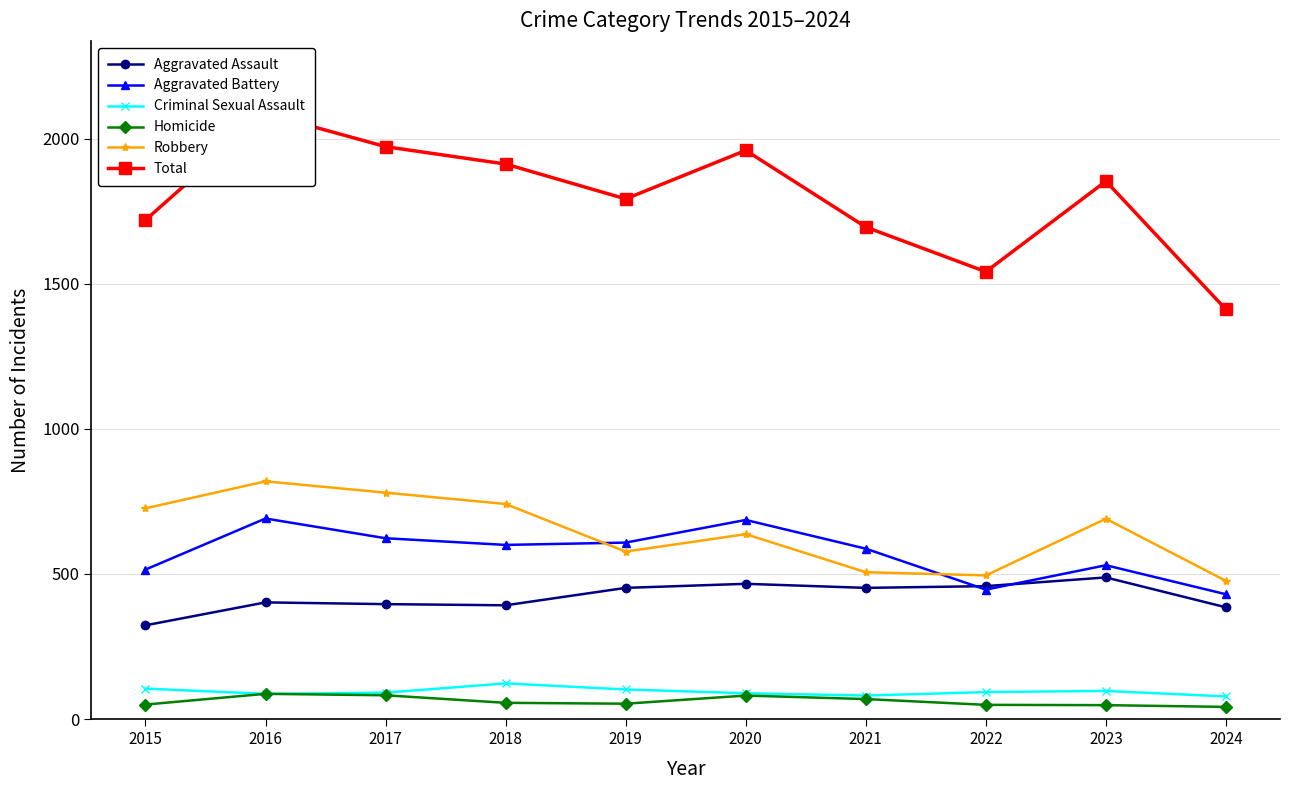

At which category does Aggravated Assault reach its first local valley?

2018